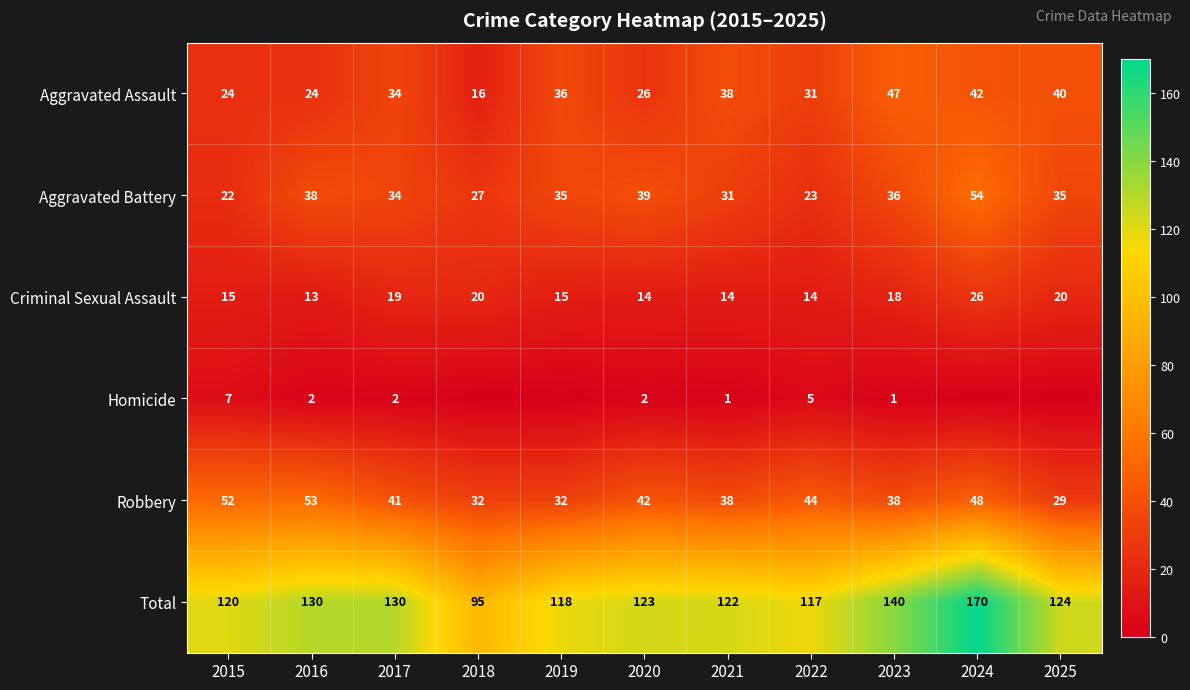

What is the average value of the Total series?

126